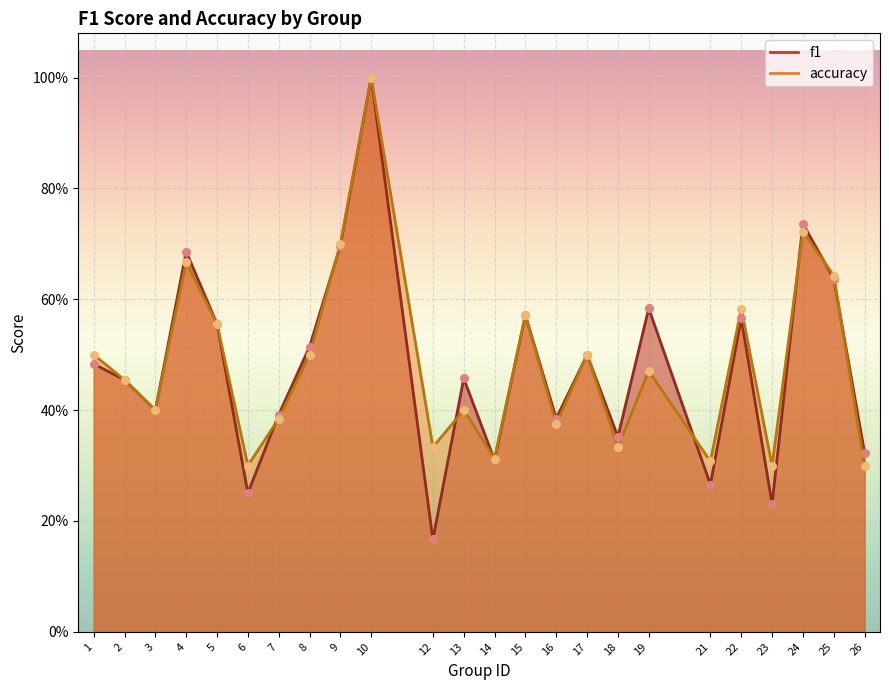

Which series has the widest spread of Y values?

f1